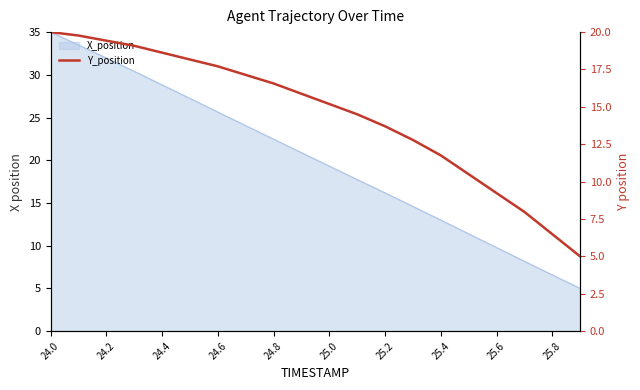

What position from the right is 17?

3